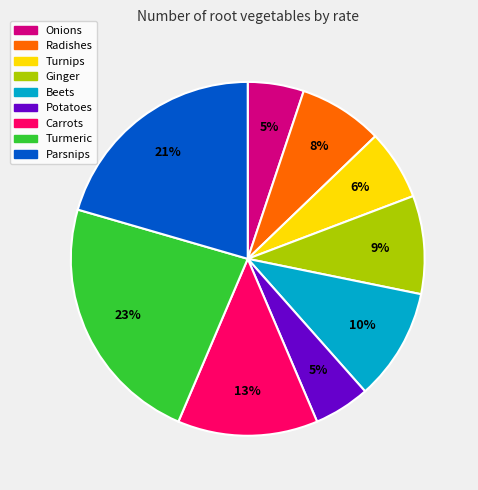

Combined, do Parsnips and Ginger account for over 50%?

No